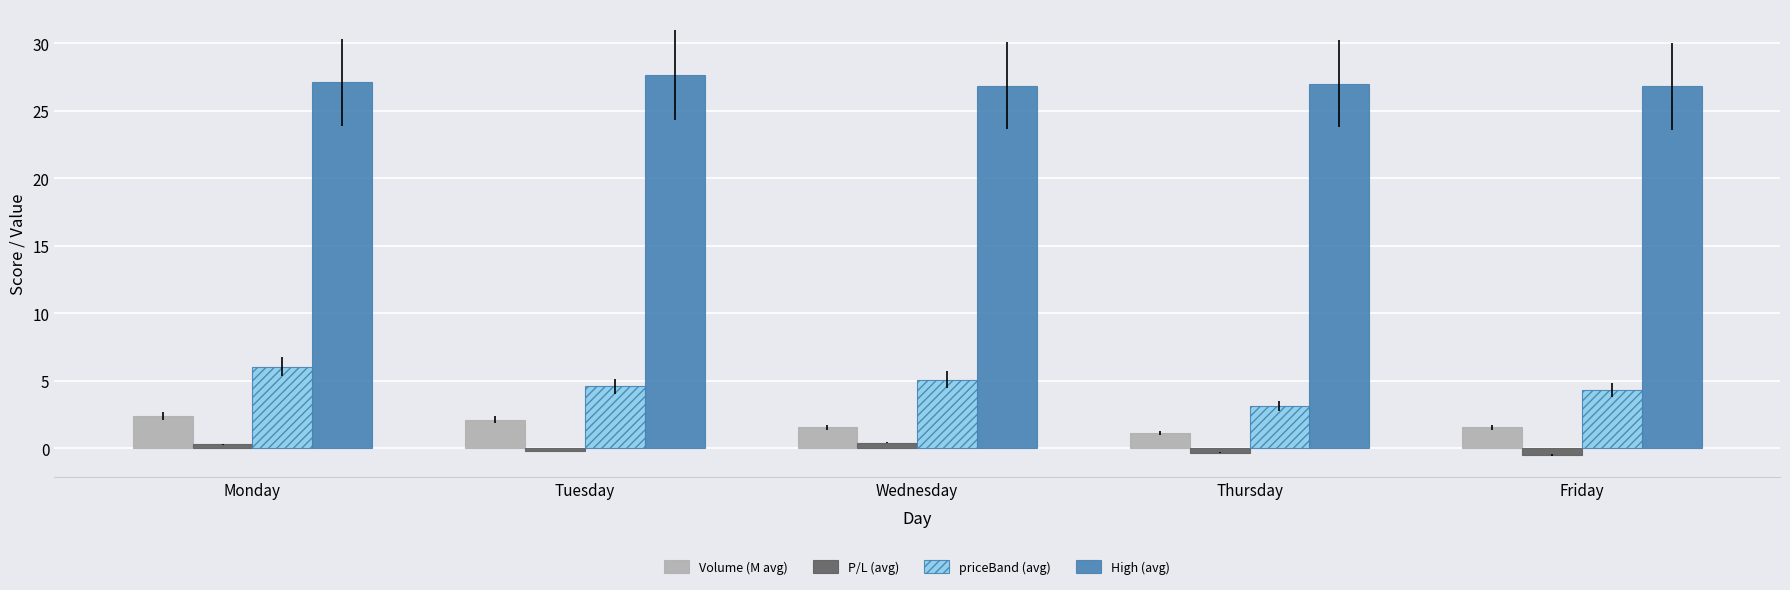

Count the P/L (avg) values in the range 0 to 1.

2